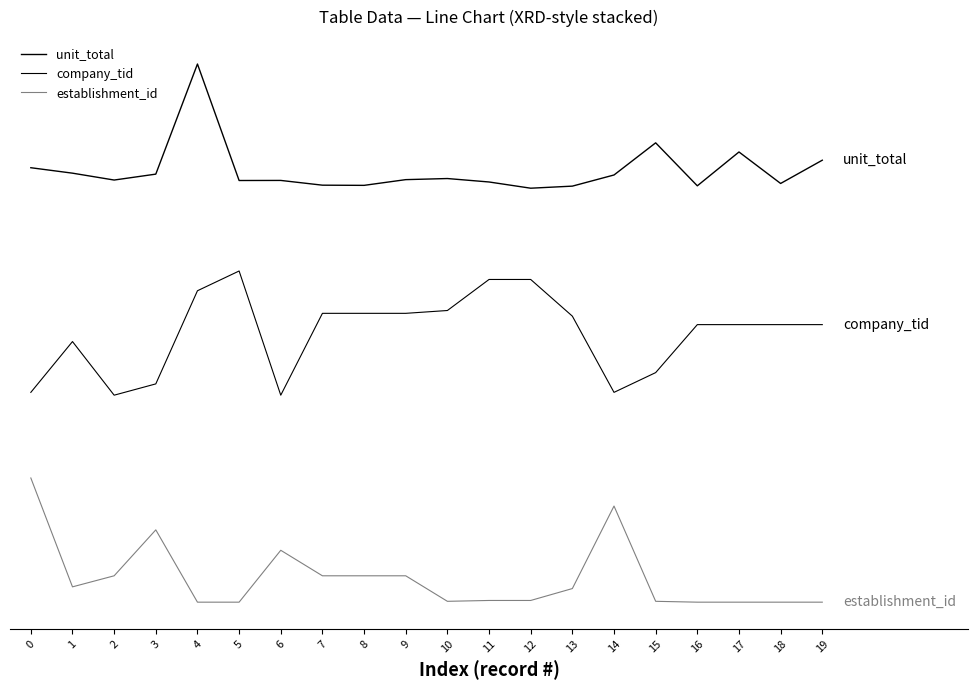

Reading left to right, transcribe all the data shown in this chart.

unit_total: 0=209.9	1=207.3	2=203.9	3=206.8	4=260.0	5=203.7	6=203.8	7=201.5	8=201.4	9=204.1	10=204.7	11=203.0	12=200.0	13=201.0	14=206.4	15=221.9	16=201.2	17=217.5	18=202.3	19=213.5
company_tid: 0=101.4	1=125.9	2=100.0	3=105.5	4=150.5	5=160.0	6=100.0	7=139.5	8=139.5	9=139.5	10=140.9	11=155.9	12=155.9	13=138.2	14=101.4	15=110.9	16=134.1	17=134.1	18=134.1	19=134.1
establishment_id: 0=60.0	1=7.4	2=12.7	3=34.9	4=0.0	5=0.0	6=25.1	7=12.7	8=12.7	9=12.7	10=0.4	11=0.8	12=0.8	13=6.6	14=46.4	15=0.4	16=0.0	17=0.0	18=0.0	19=0.0